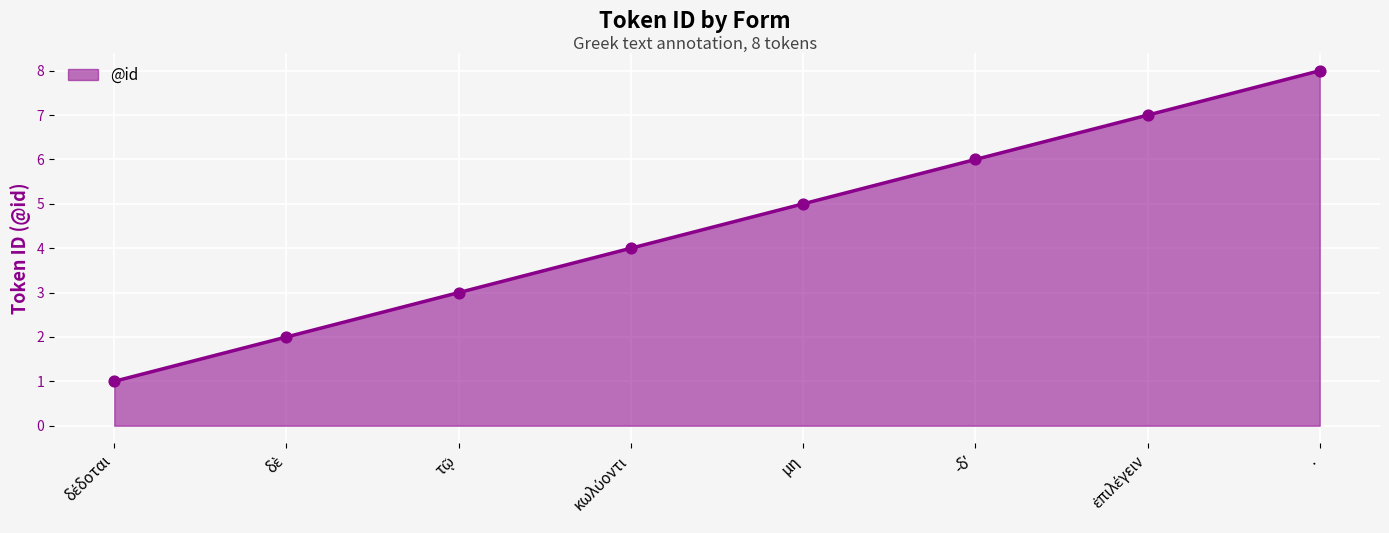

True or false: the data has more than 2 interior local peaks.

False